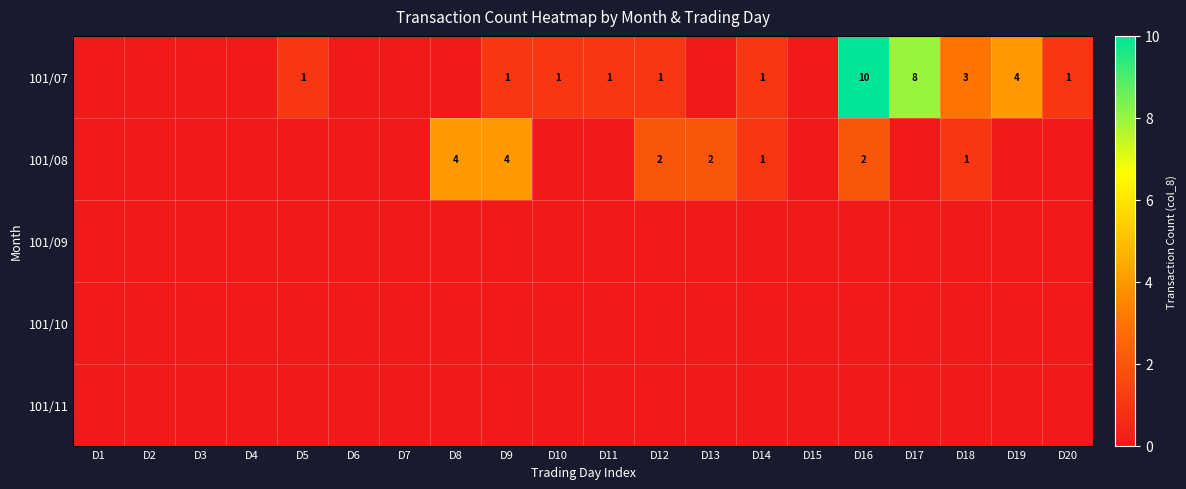

What is the greatest value displayed?

10